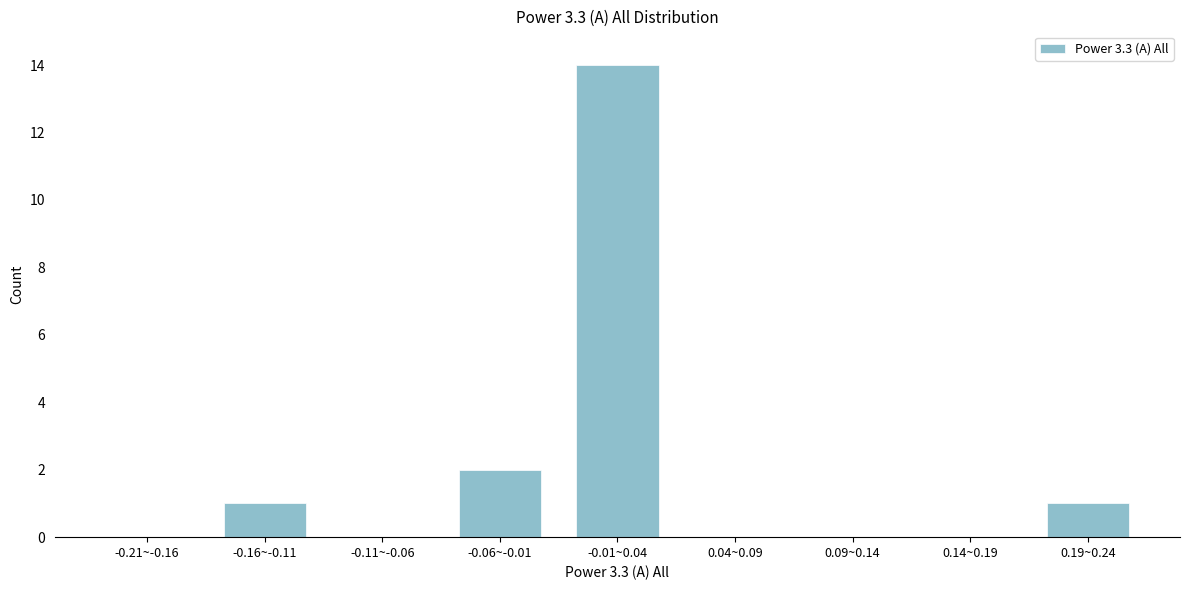

Reading left to right, transcribe all the data shown in this chart.

-0.21~-0.16=0	-0.16~-0.11=1	-0.11~-0.06=0	-0.06~-0.01=2	-0.01~0.04=14	0.04~0.09=0	0.09~0.14=0	0.14~0.19=0	0.19~0.24=1